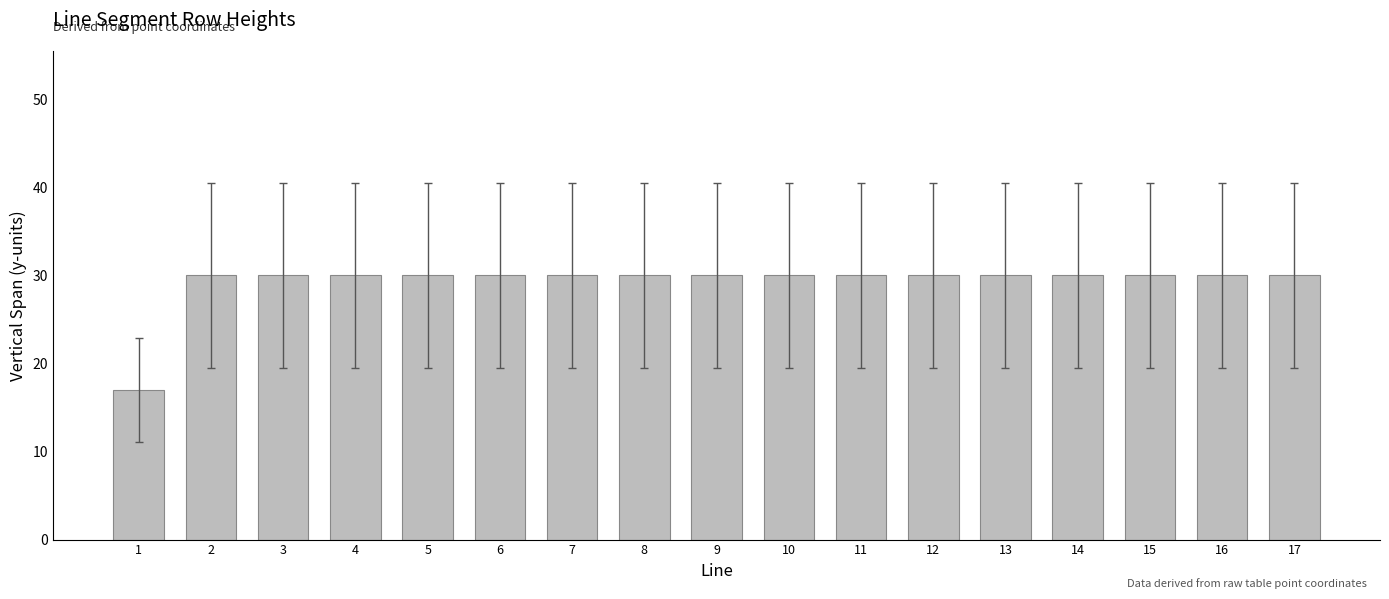

Count the number of categories in the chart.

17